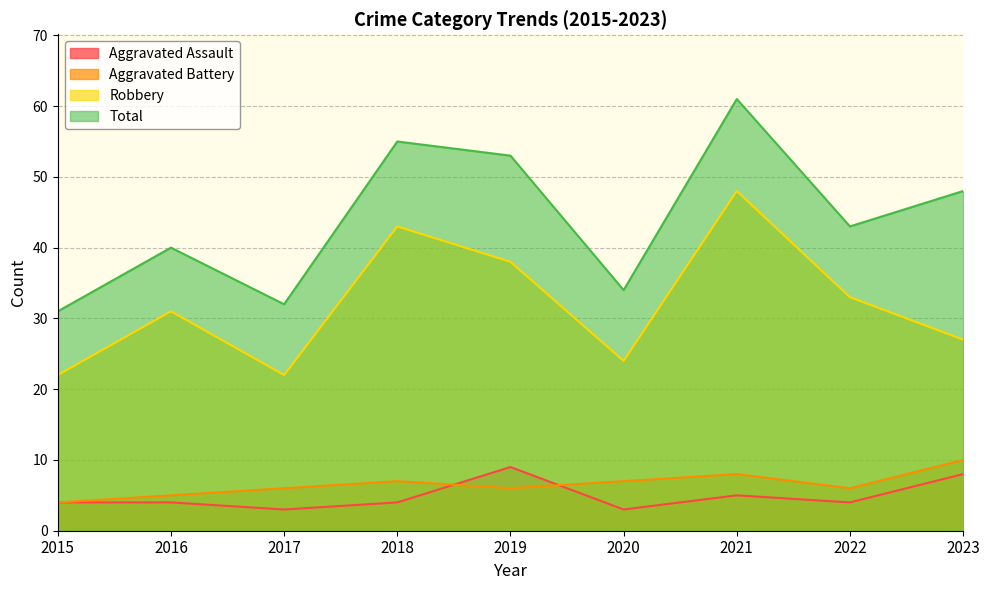

How many lines are shown in the chart?

4